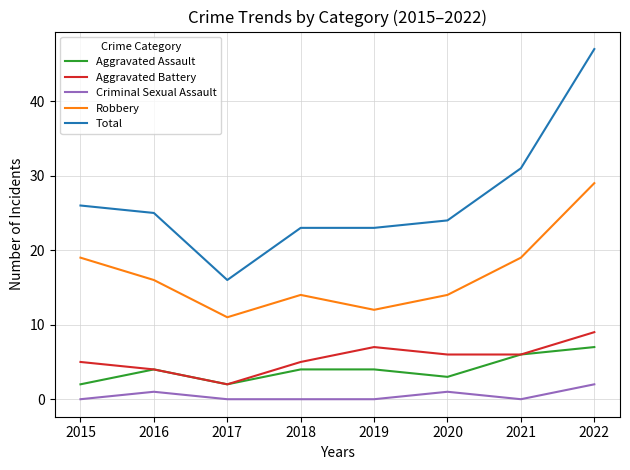

At which label does Total first exceed 25?

2015